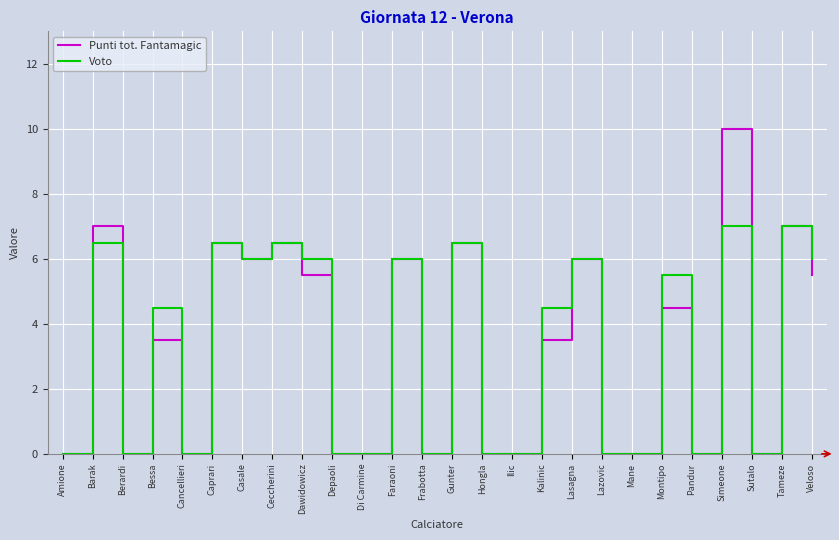

How many categories are shown in the chart?

26